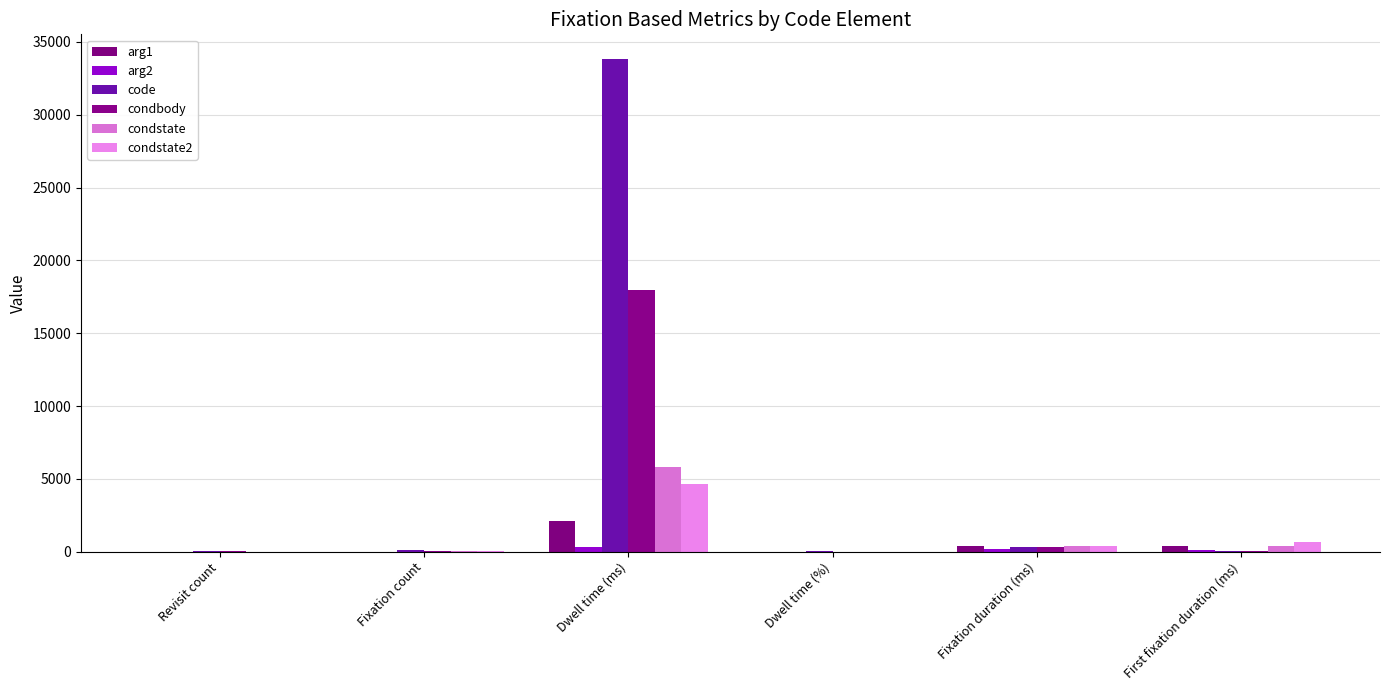

What is the total value across all series at Fixation duration (ms)?

1879.8